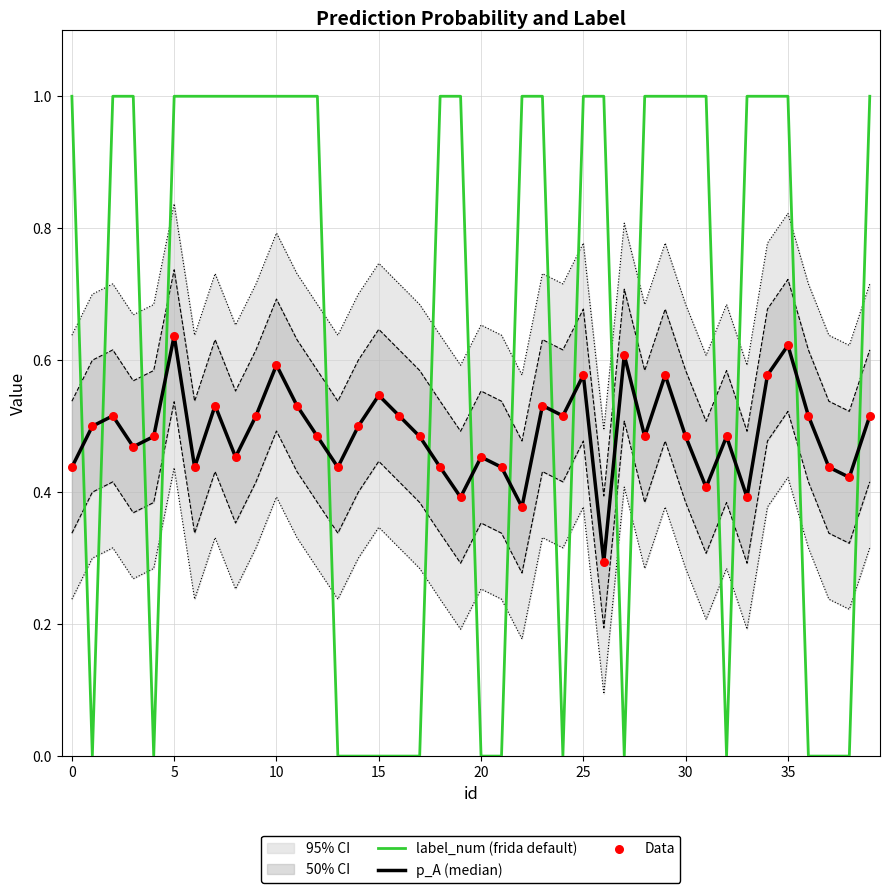

What is the total value across all series at 16?

1.0